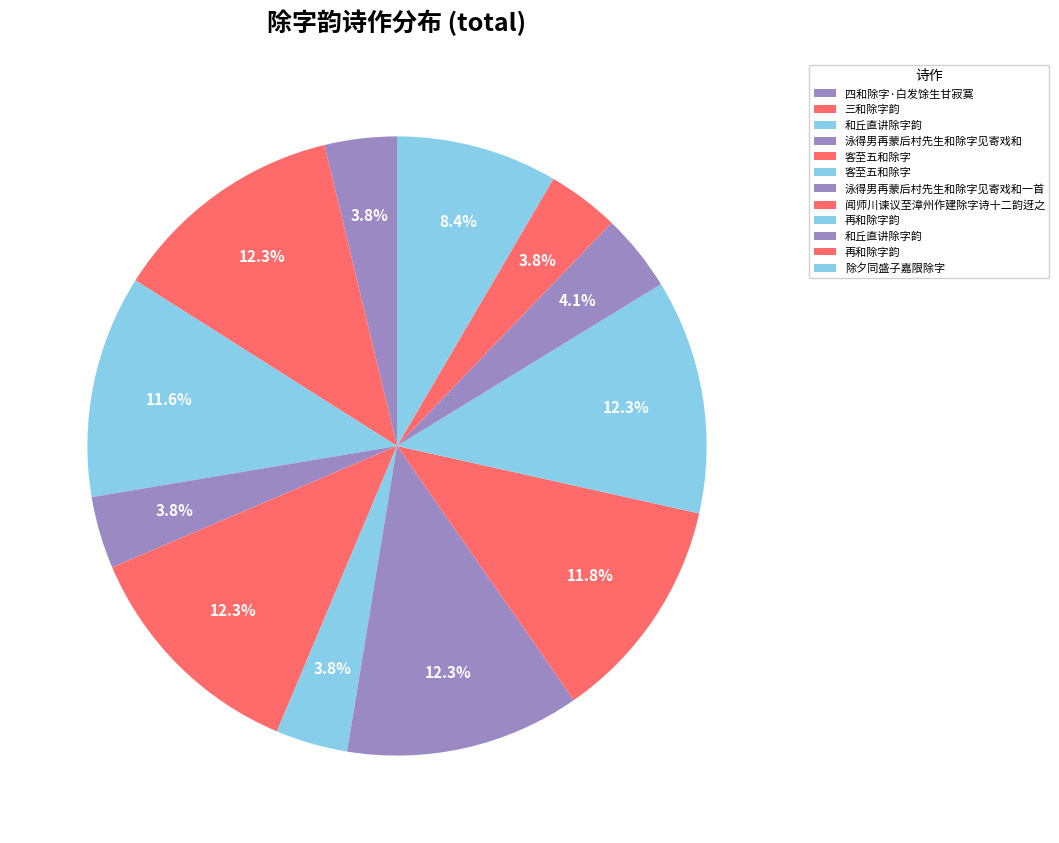

How many segments does this pie chart have?

12